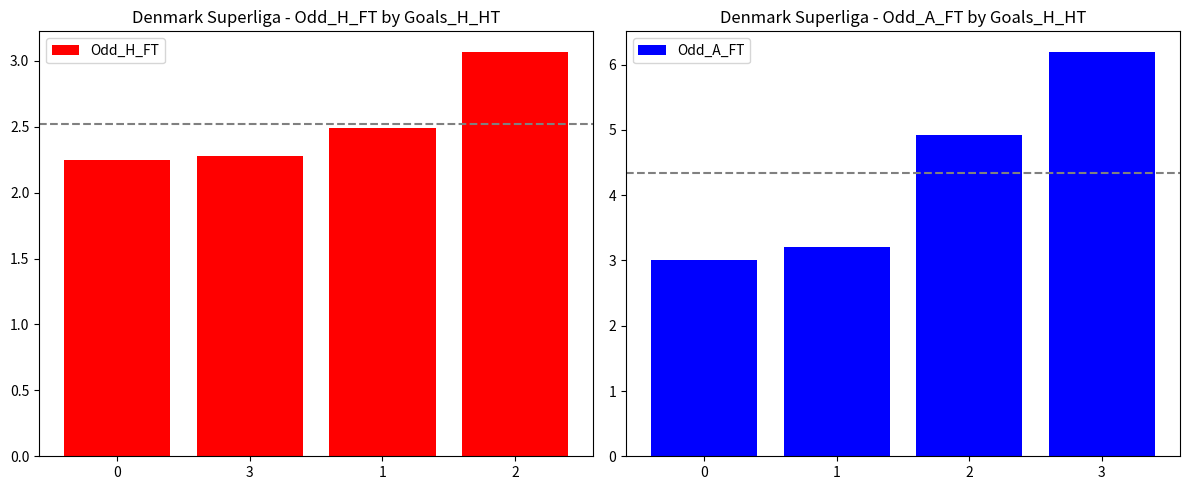

What is the difference between the Odd_A_FT values at 2 and 0?

1.9